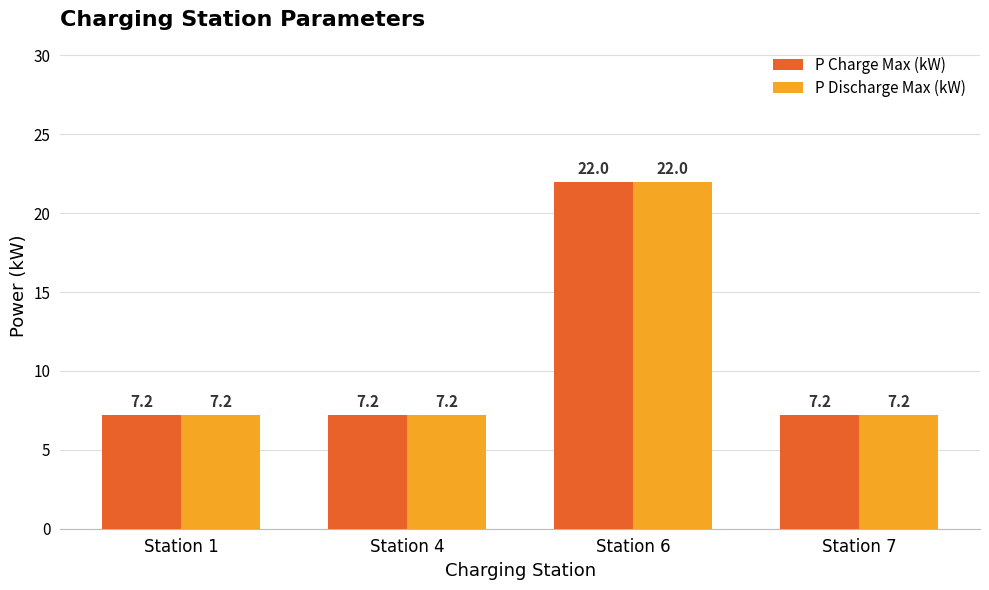

Are the bars grouped side by side (vs. stacked)?

Yes